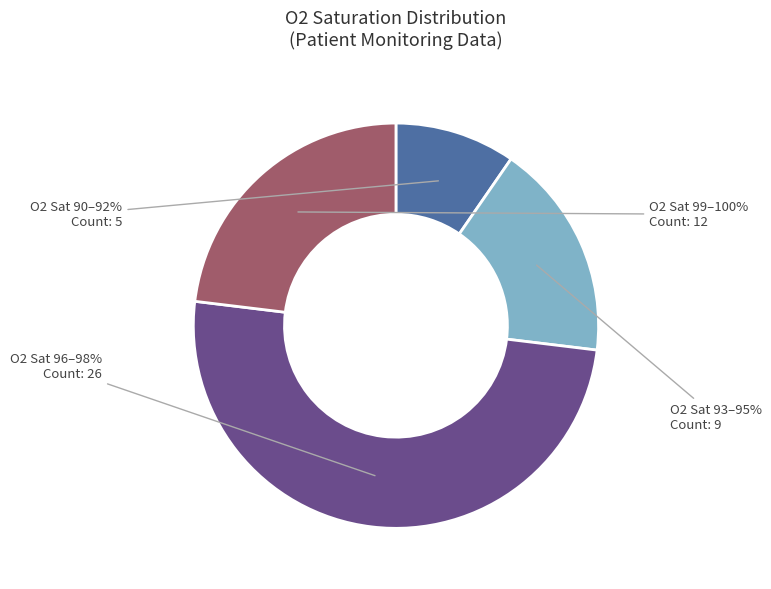

To the nearest percent, what is the difference between the largest and smallest slice percentages?

40%